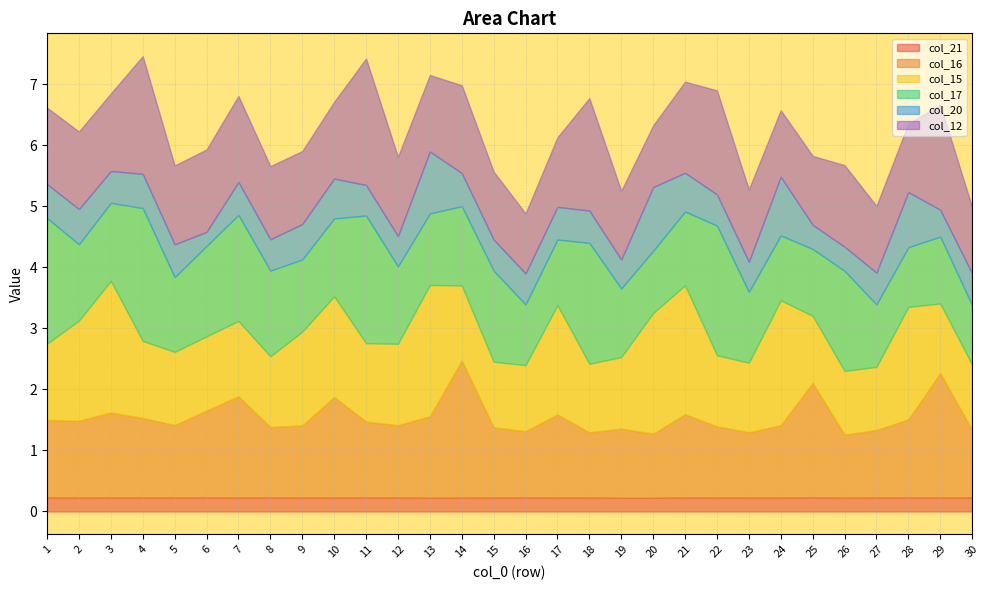

How many values in the col_17 series exceed 1?

26